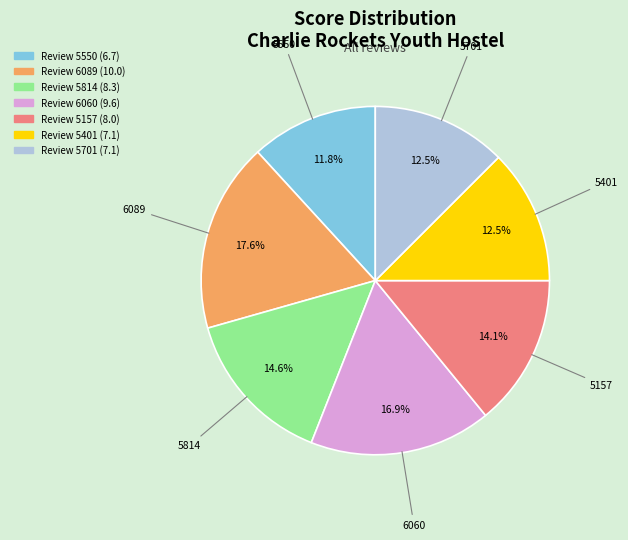

Is there any slice that represents more than half of the pie?

No